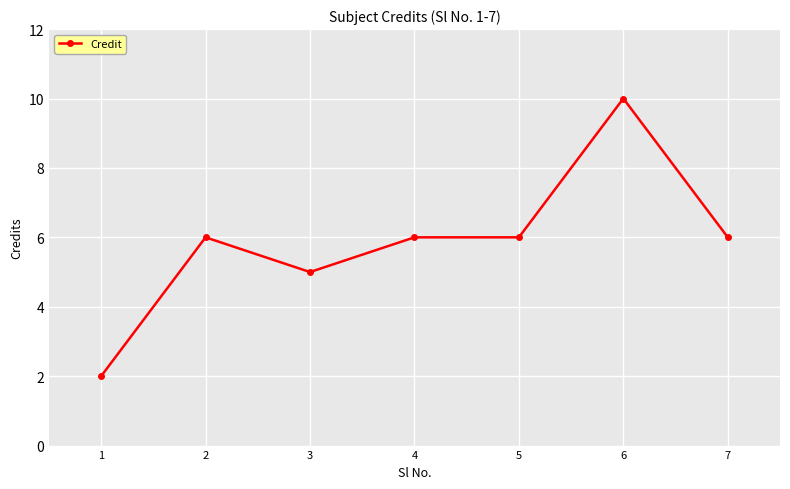

Is it true that the value at 4 is 6?

True